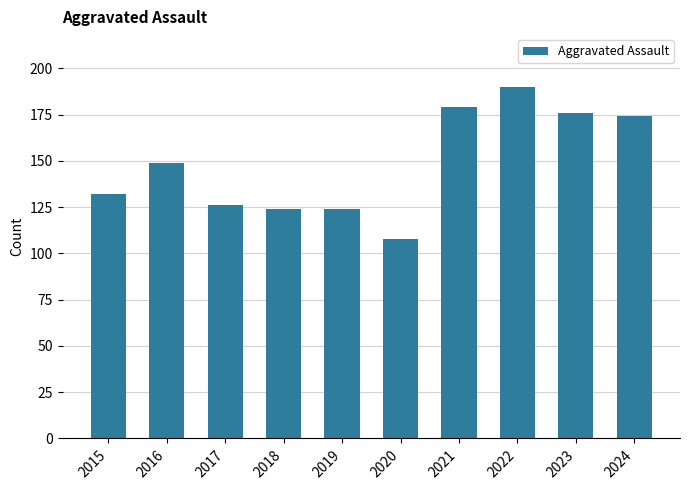

Count the number of data series in this chart.

1